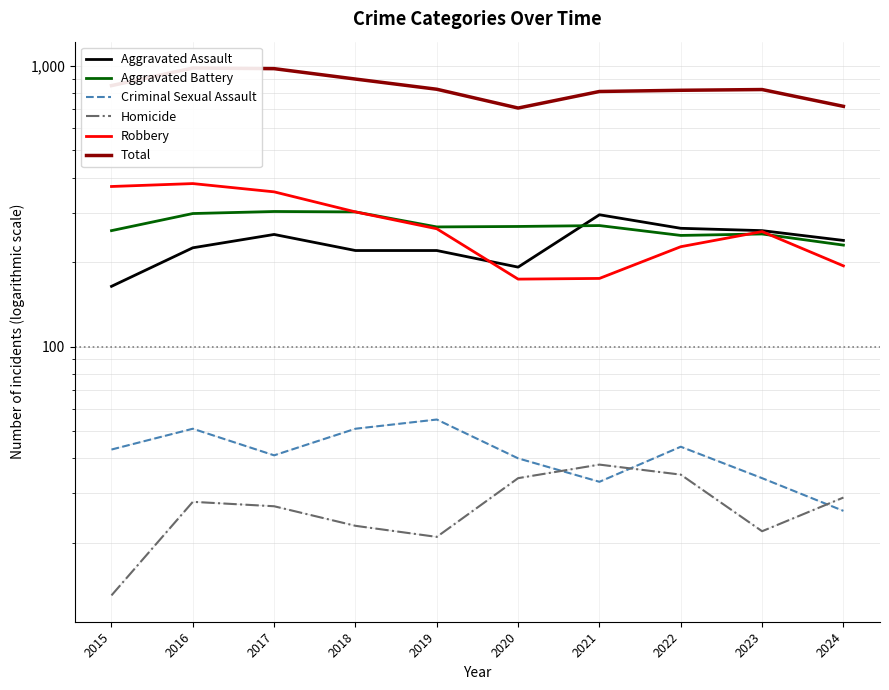

At which label is Aggravated Battery closest to 266?

2019